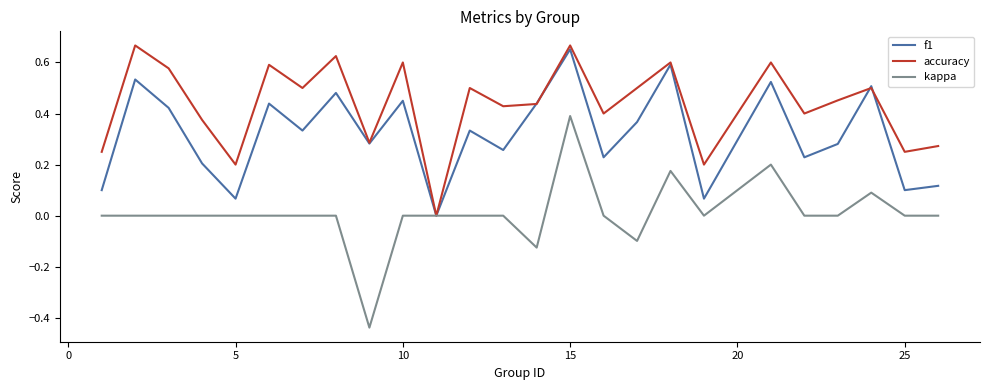

Which series has the largest total across all categories?

accuracy